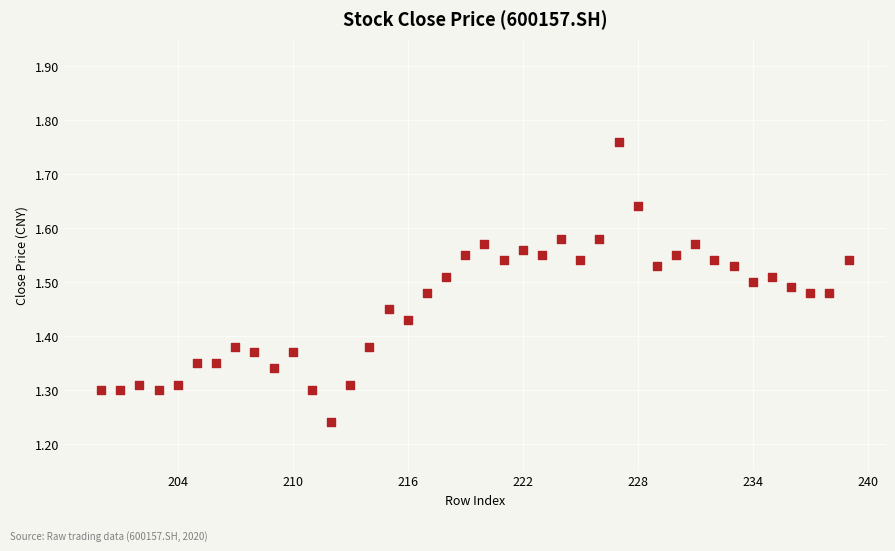

What is the range of Y values (max minus min)?

0.5